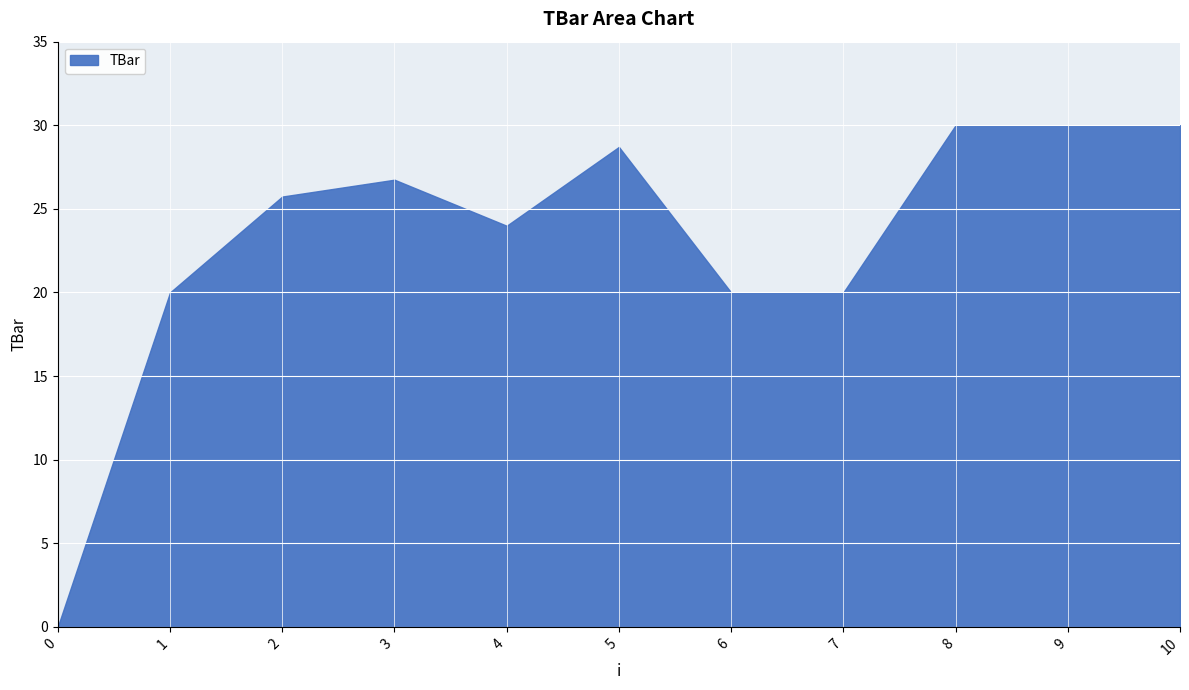

What is the change in value from 0 to 3?

+26.7